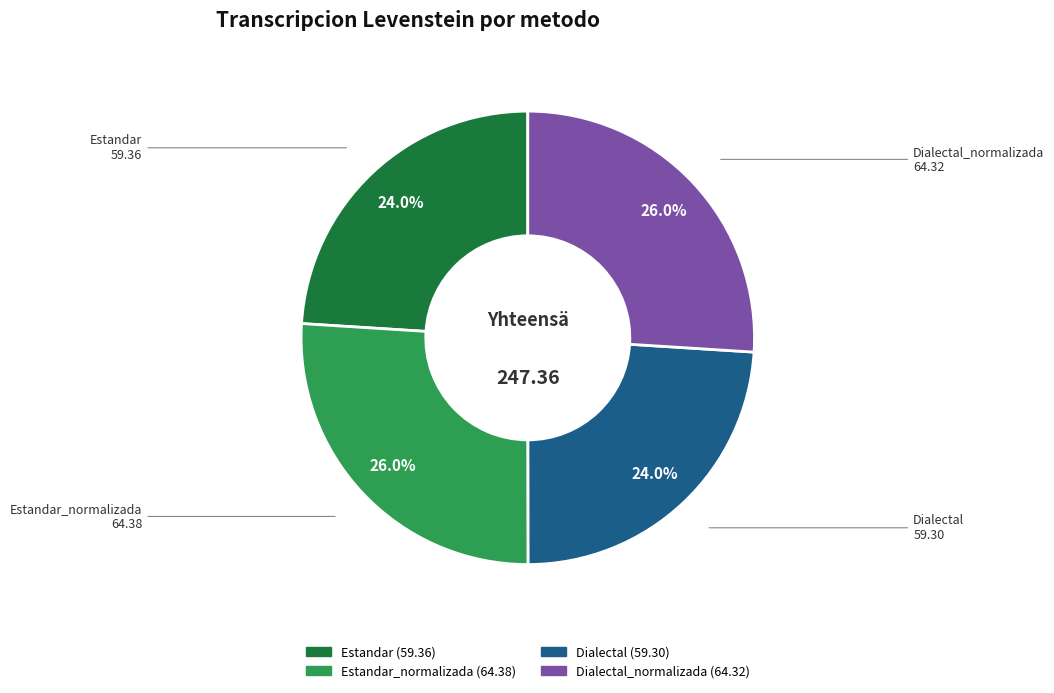

Is there any slice that represents more than half of the pie?

No